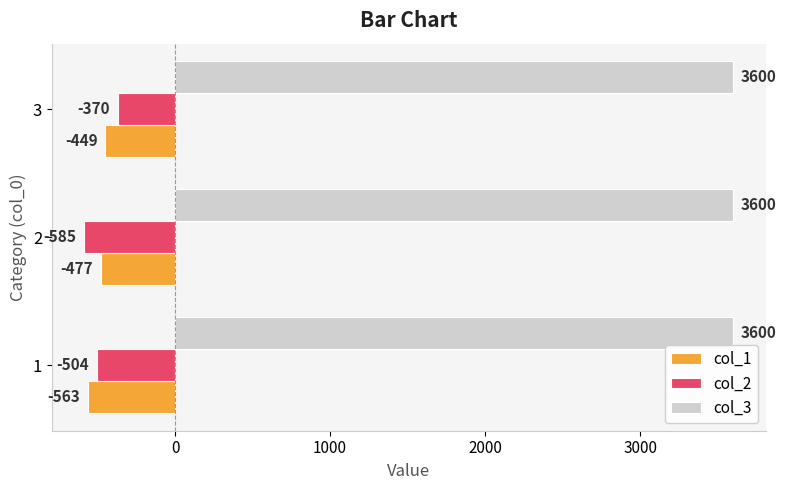

Which series changed the most between 1 and 3?

col_2